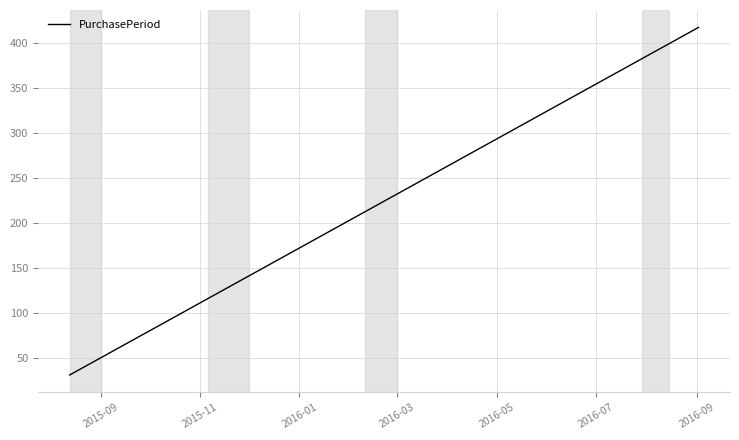

What is the greatest value displayed?

417